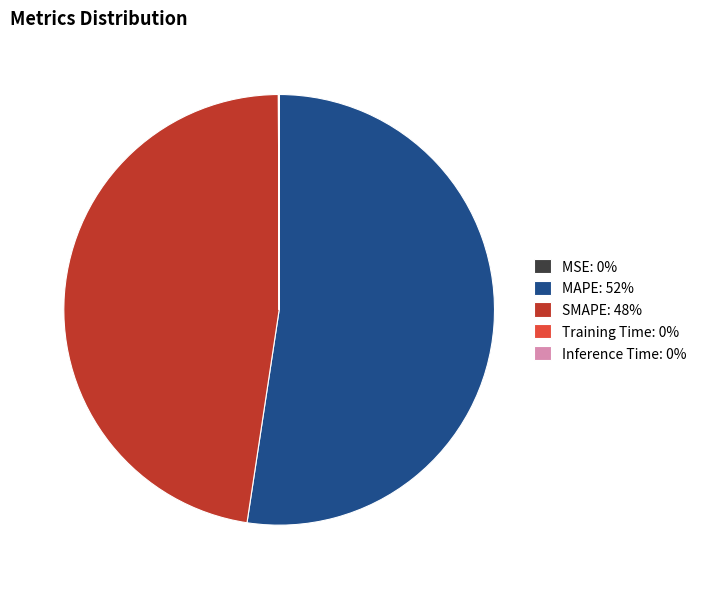

Which category has the biggest portion of the pie?

MAPE